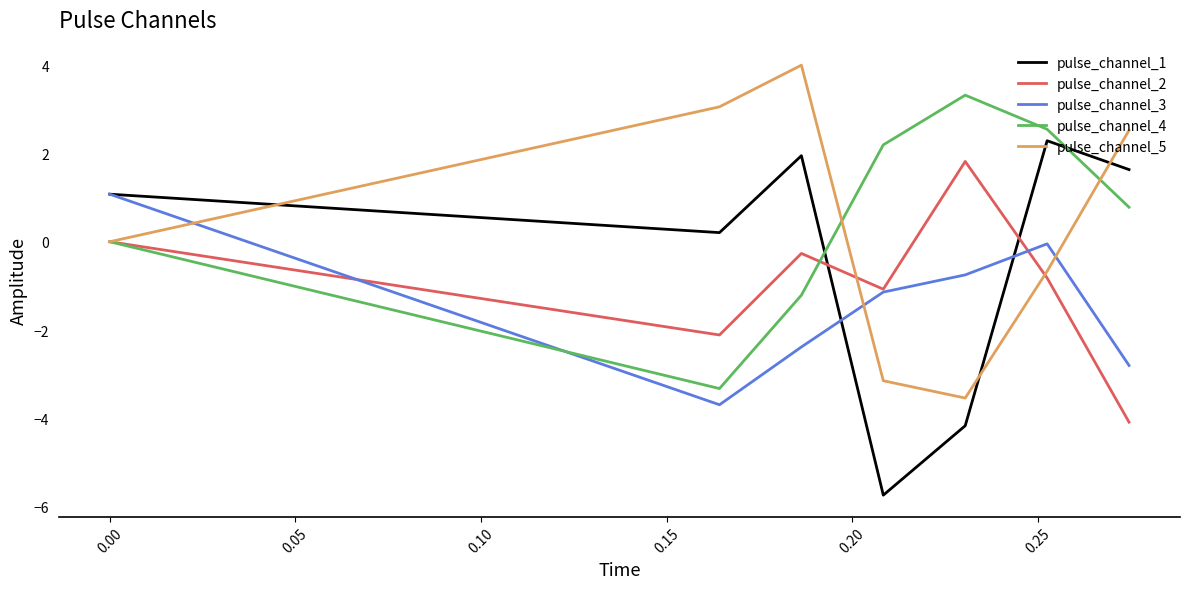

Which series has the widest spread of values?

pulse_channel_1